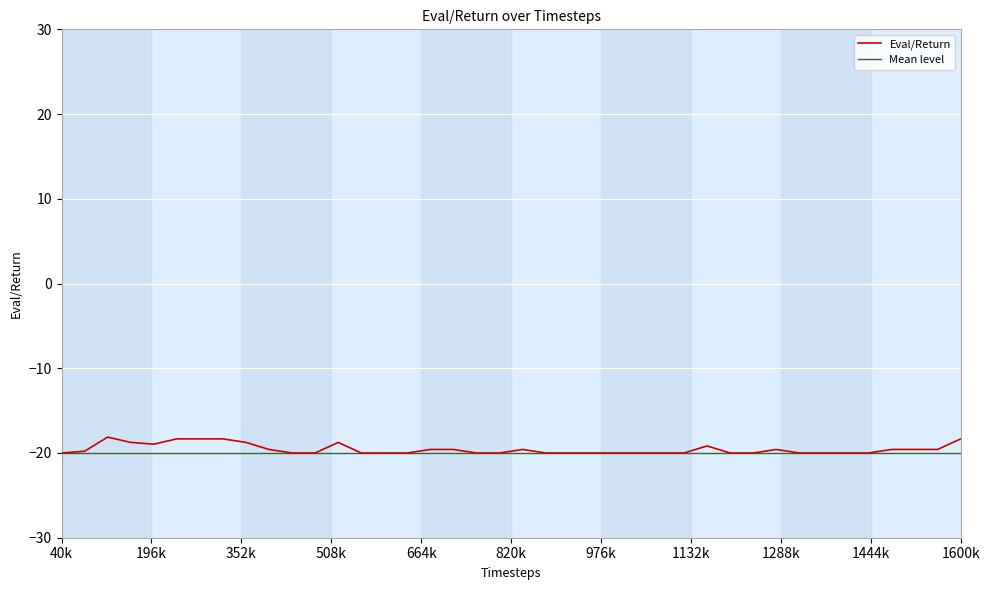

What is the minimum value for Eval/Return?

-20.0